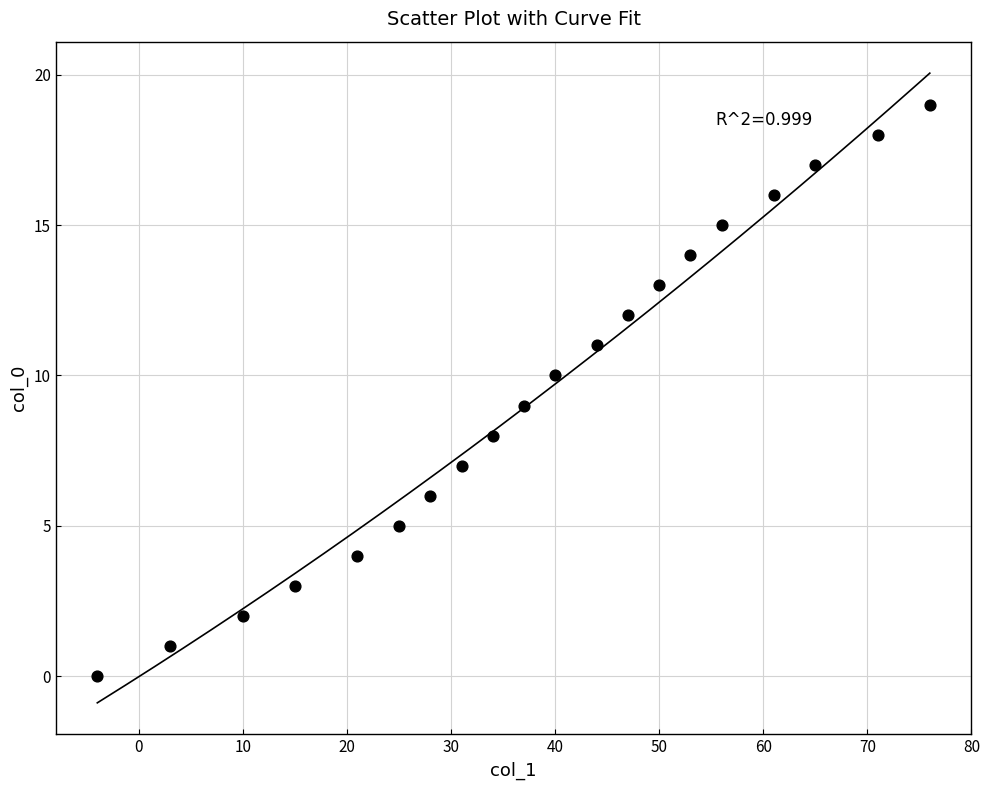

What is the range of X values (max minus min)?

80